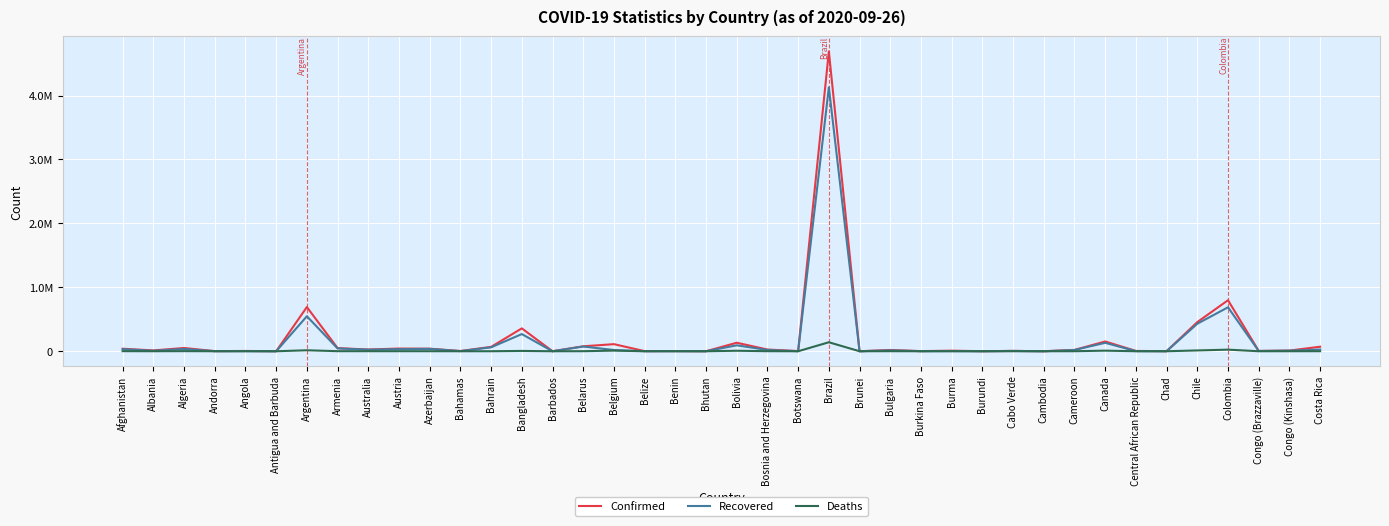

True or false: Recovered and Confirmed cross at least once.

False